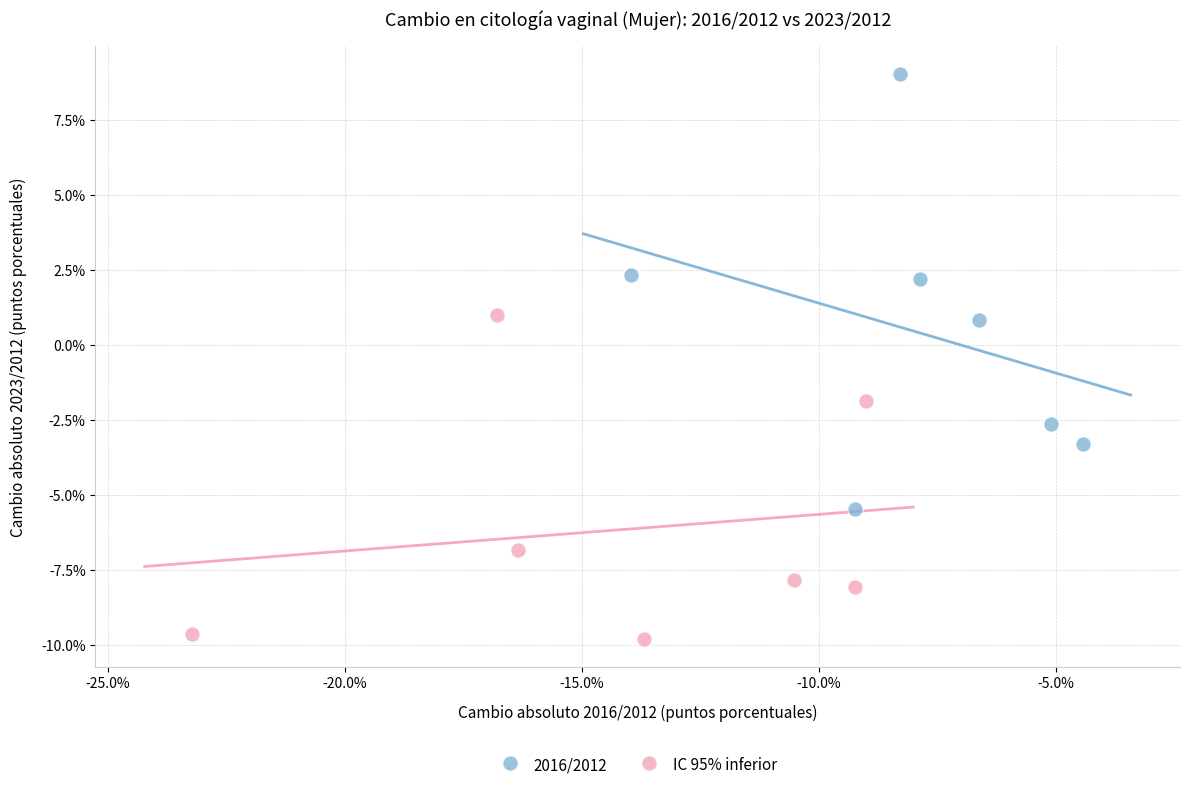

Which series contains the lowest Y value?

IC 95% inferior